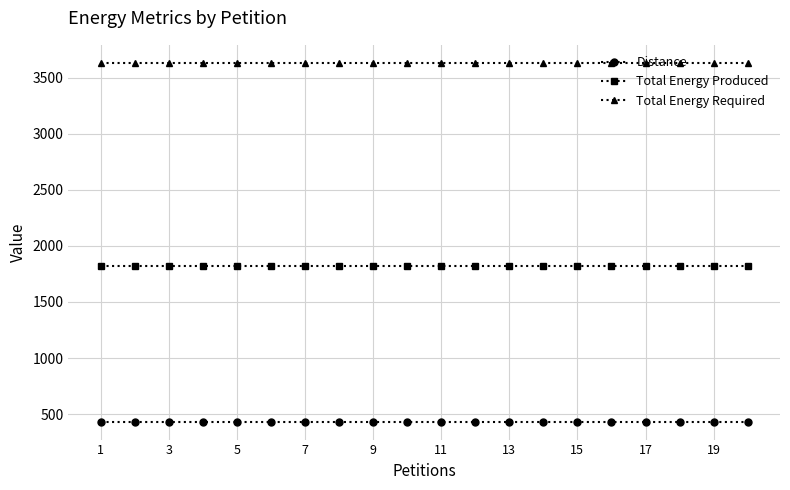

What is the minimum value shown in the chart?

432